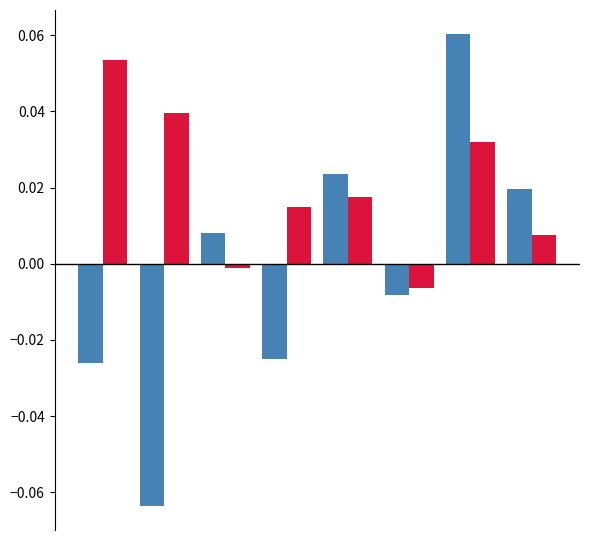

How many groups of bars are there?

8